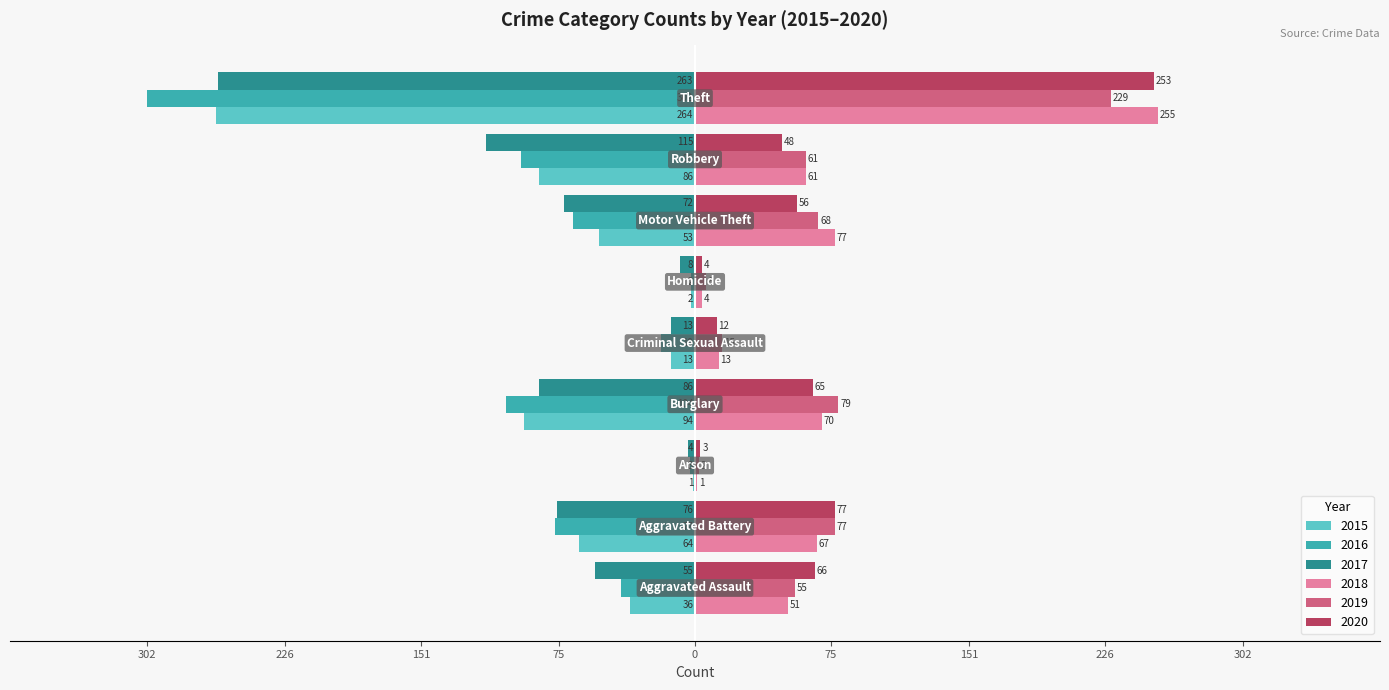

What are all the series names shown in the legend?

2015, 2016, 2017, 2018, 2019, 2020